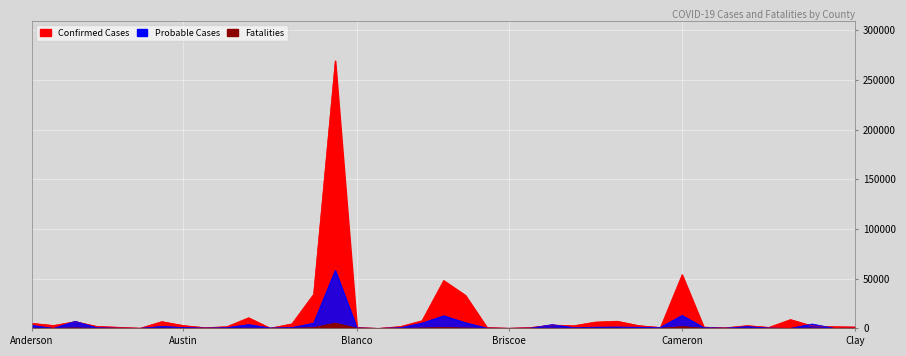

Where is Probable Cases nearest to the value 29148?

Cameron